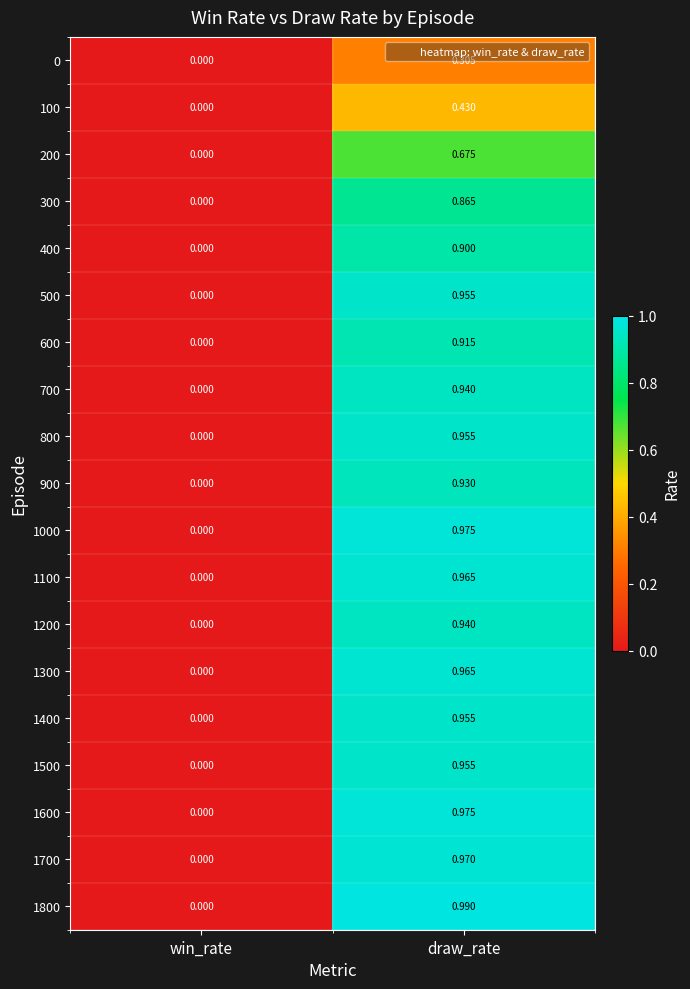

At which category does the chart reach its minimum across all series?

win_rate